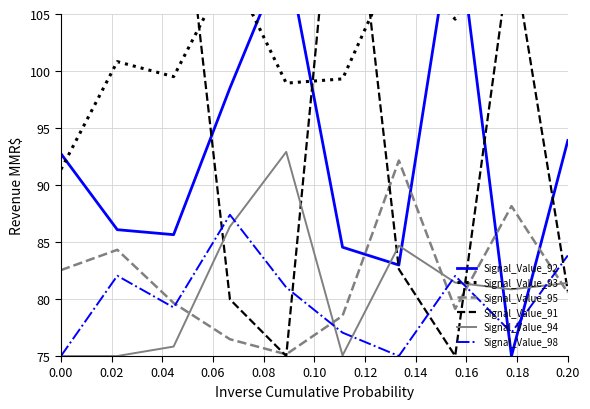

Is the value of Signal_Value_98 at 0.00 greater than the value of Signal_Value_95 at 0.00?

No